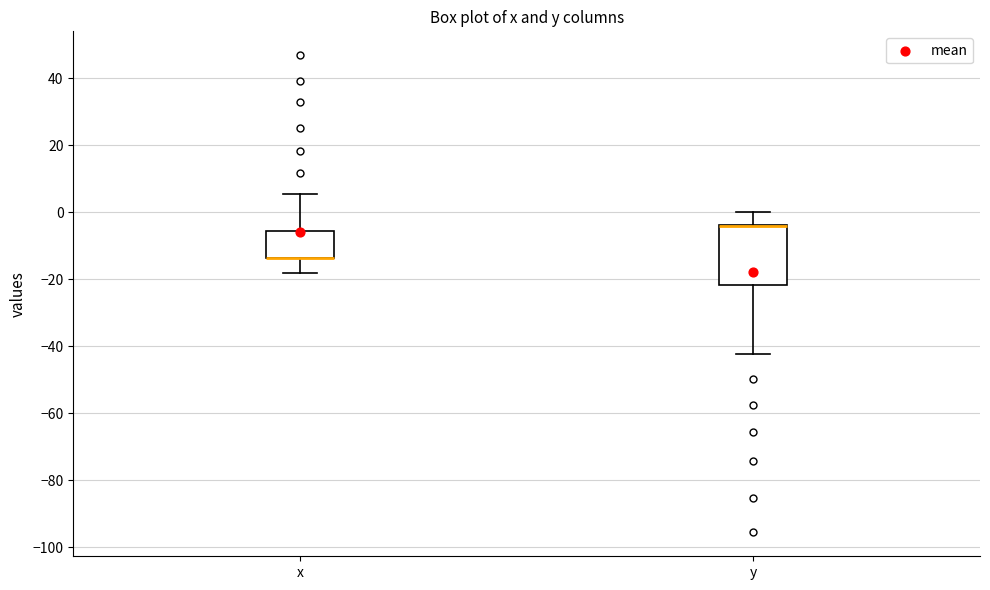

Reading left to right, read every box against the y-axis: the position of its median line, the range the box covers, and the ends of its whiskers. The values are not printed on the chart, so give them approximately, as read against the axis.

x: median -14 (drawn on the box's lower edge), box -14 to -6, whiskers -18 to 6
y: median -4 (drawn on the box's upper edge), box -22 to -4, whiskers -42 to 0